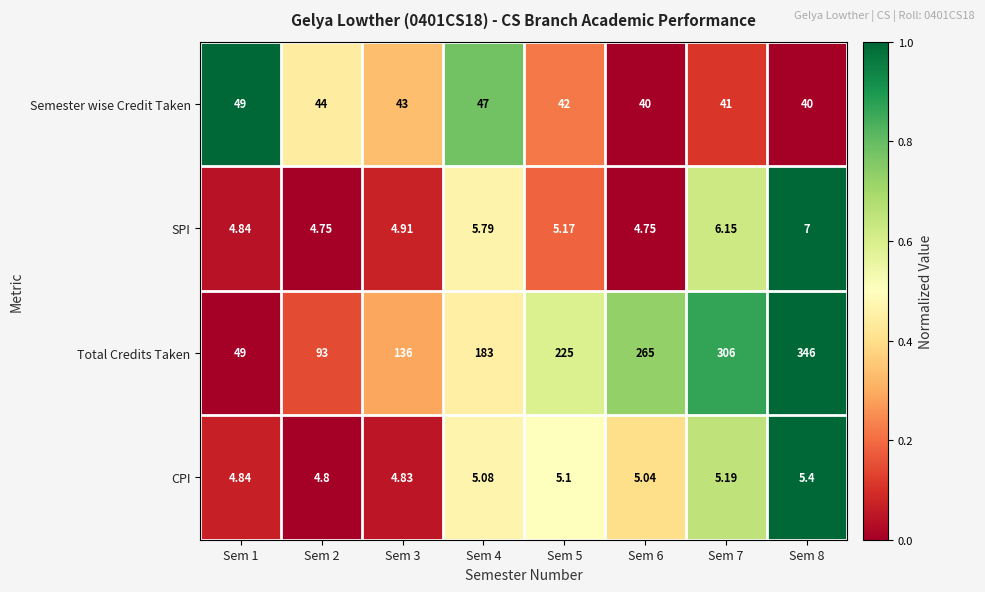

Rank the series at Sem 3 from highest to lowest value.

Total Credits Taken, Semester wise Credit Taken, SPI, CPI